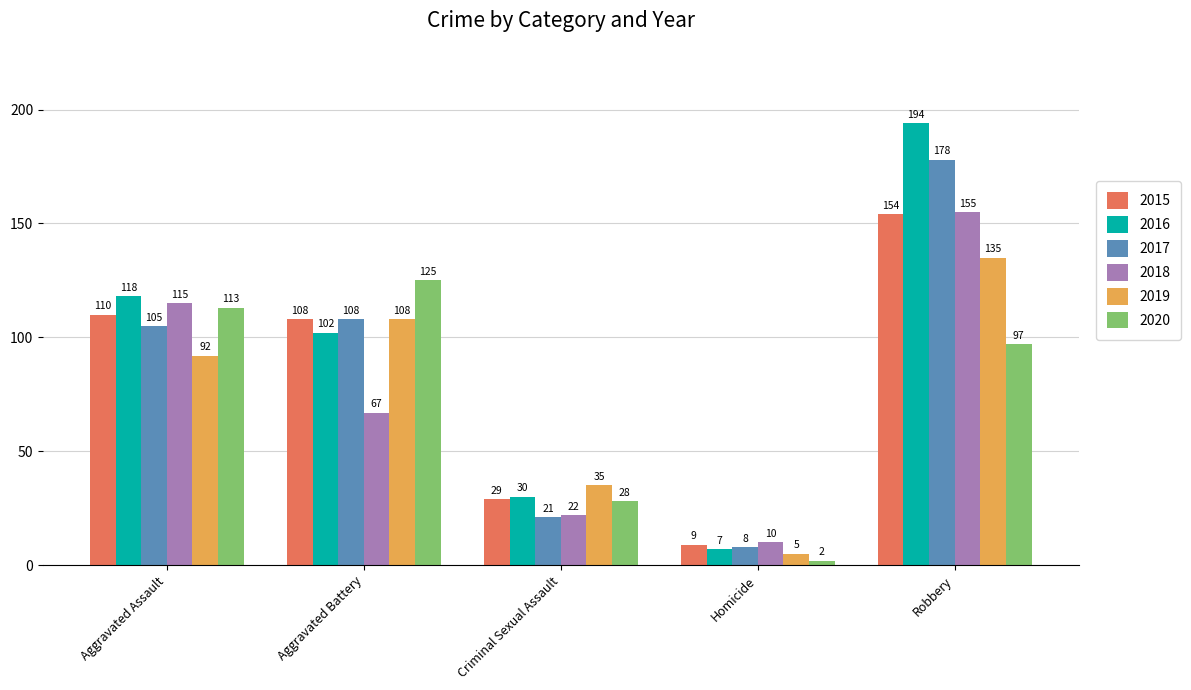

At which category is the sum across all series the highest?

Robbery